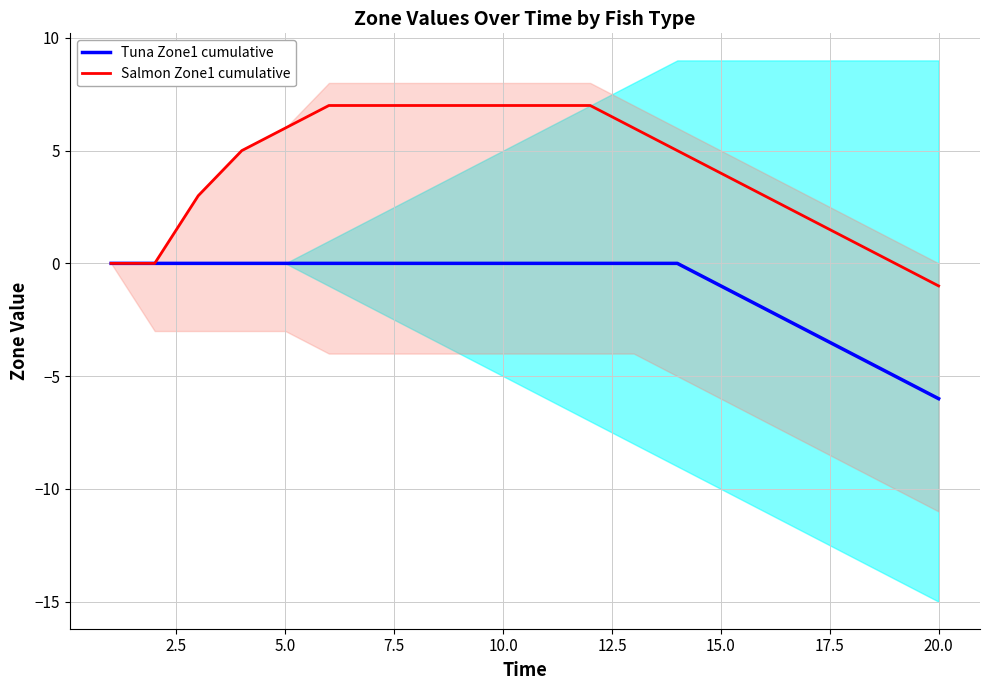

True or false: Tuna Zone1 cumulative has a value of 3 at 10.0.

False